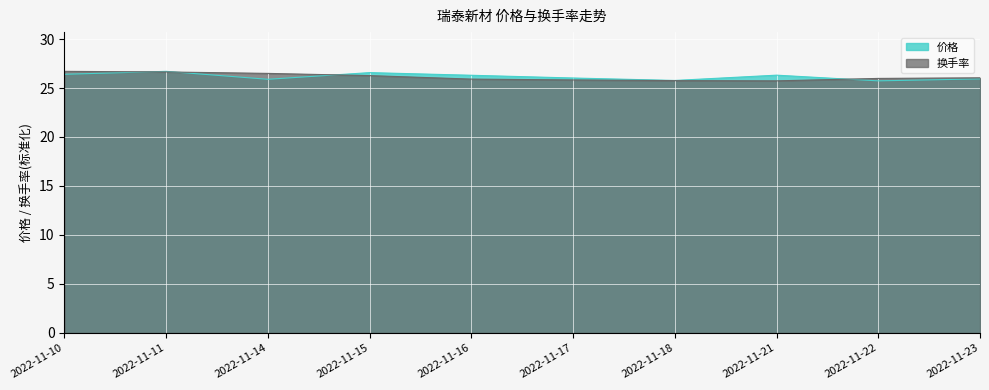

At which category does 价格 reach its first local valley?

2022-11-14